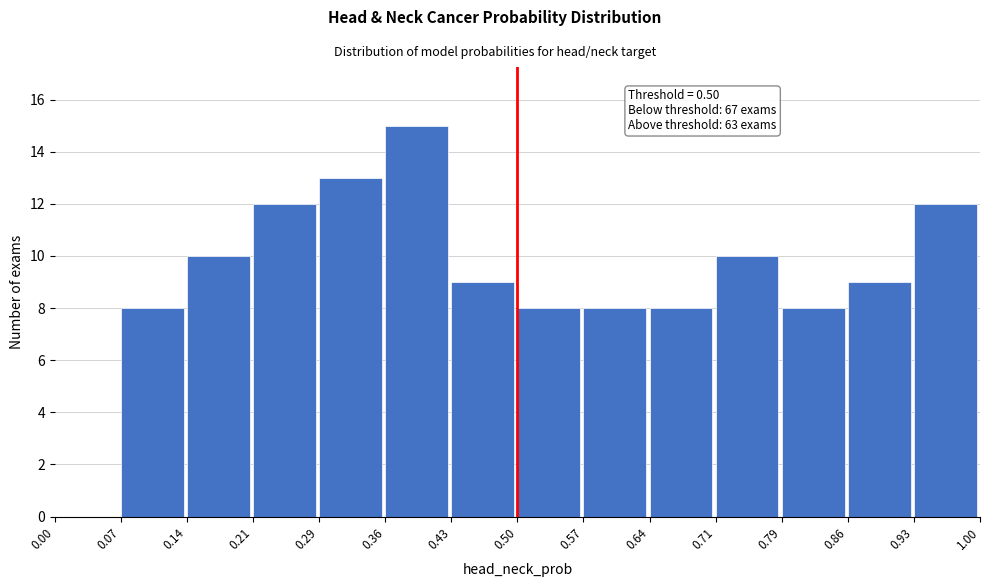

Which range on the x-axis has the tallest bar?

0.36 to 0.43